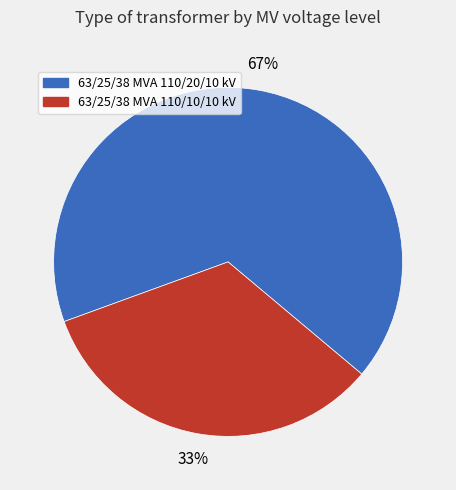

Rank the categories by value from lowest to highest.

63/25/38 MVA 110/10/10 kV, 63/25/38 MVA 110/20/10 kV